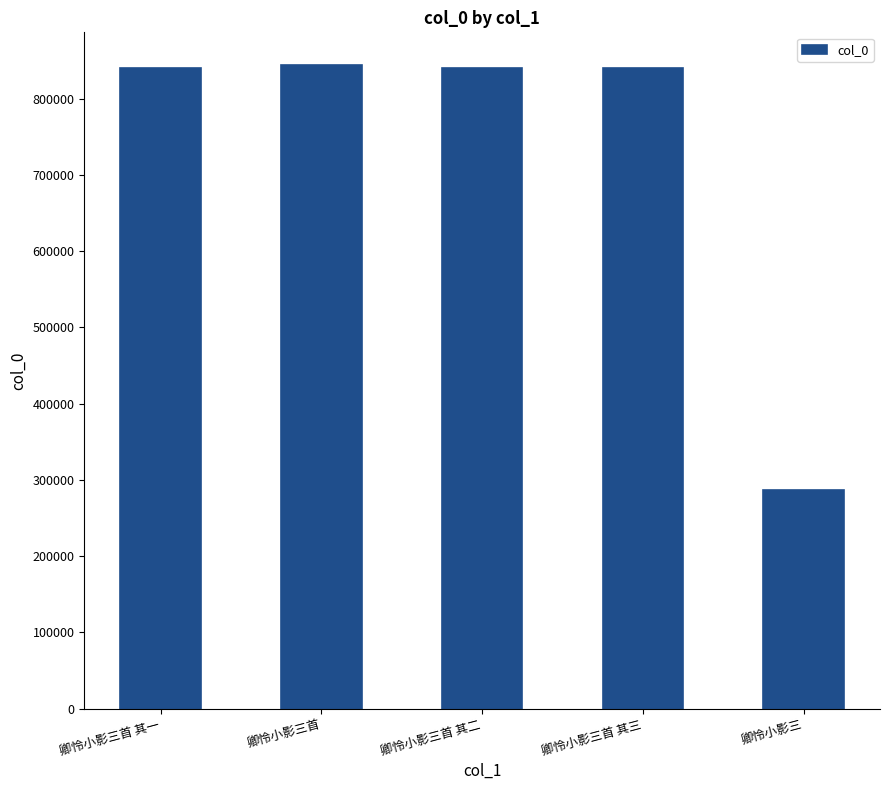

What is the minimum value shown in the chart?

287094